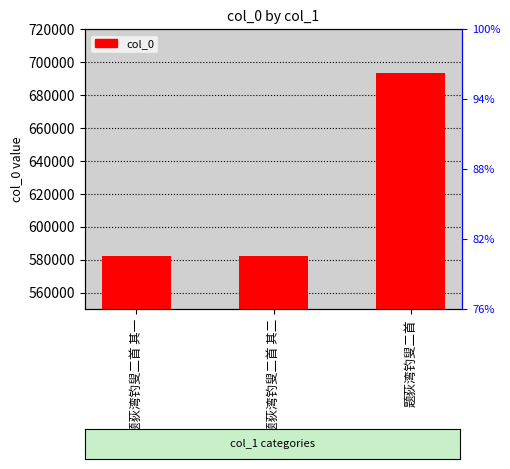

What is the smallest value displayed?

582148